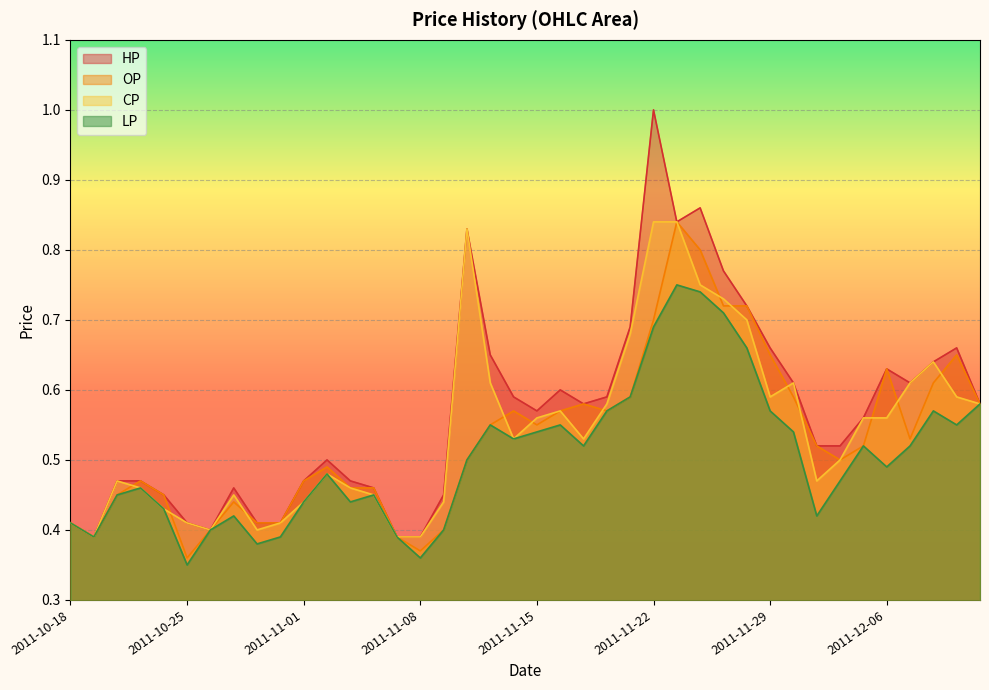

What is the difference between the maximum and second lowest values in the CP series?

0.4